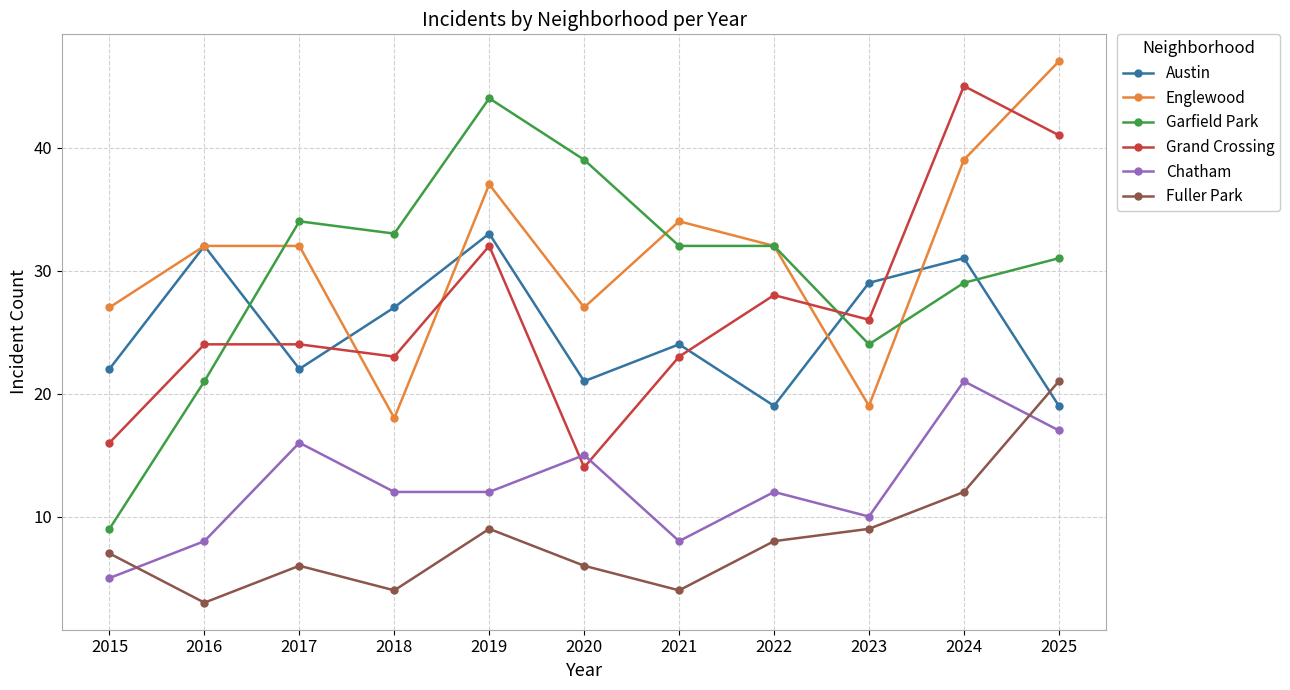

What value does the Garfield Park series have at 2022, to the nearest 5?

30